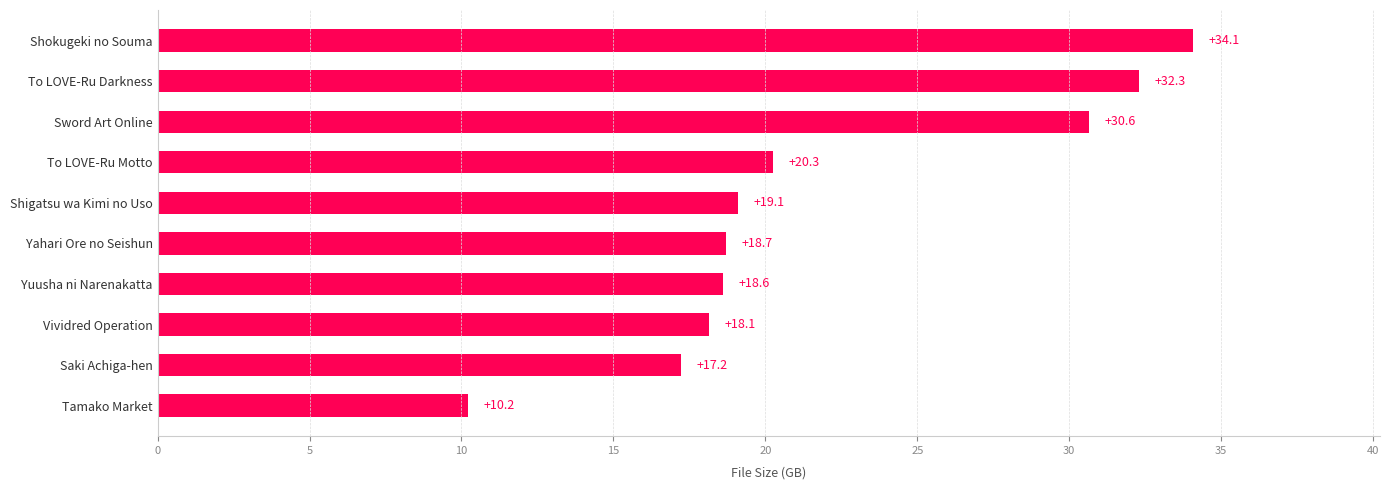

What is the greatest value displayed?

34.1